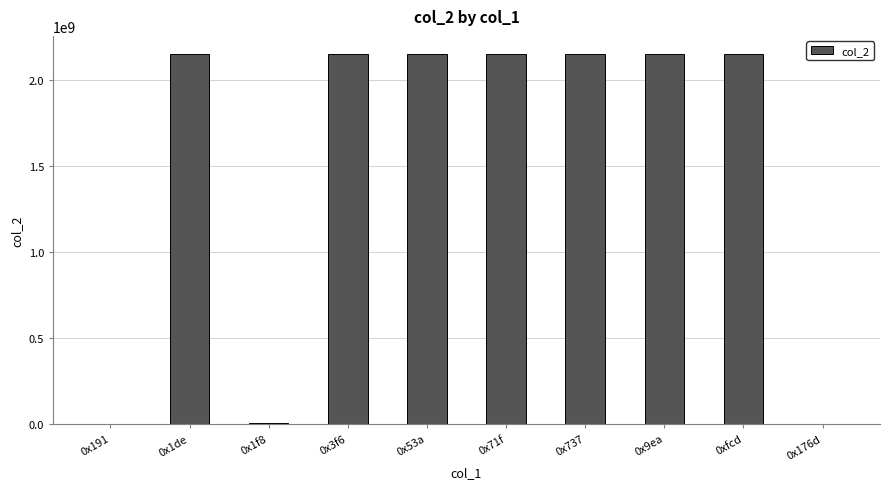

What is the sum of the values at 0x53a and 0x71f?

4294967294